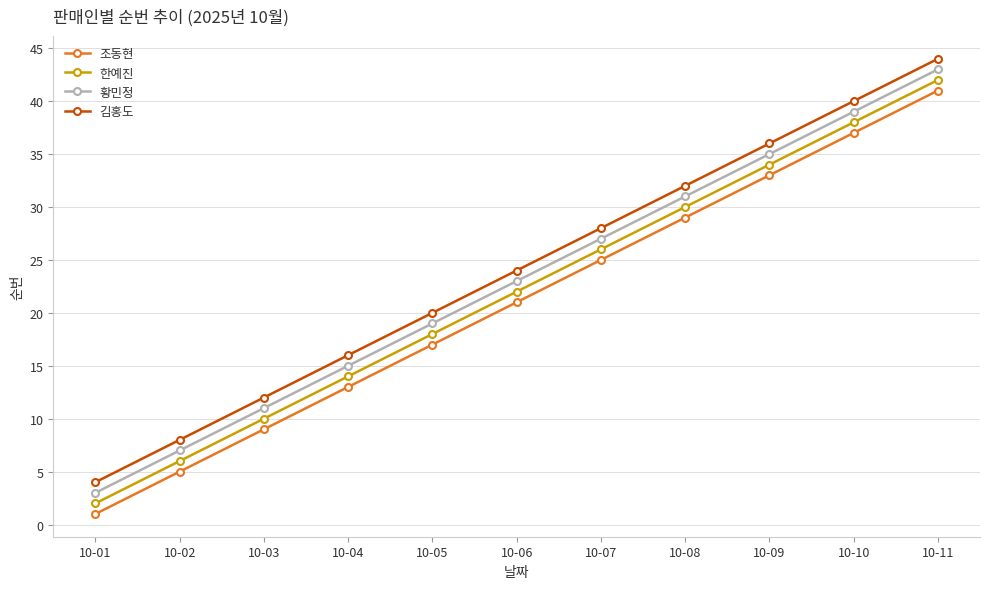

How many lines are shown in the chart?

4